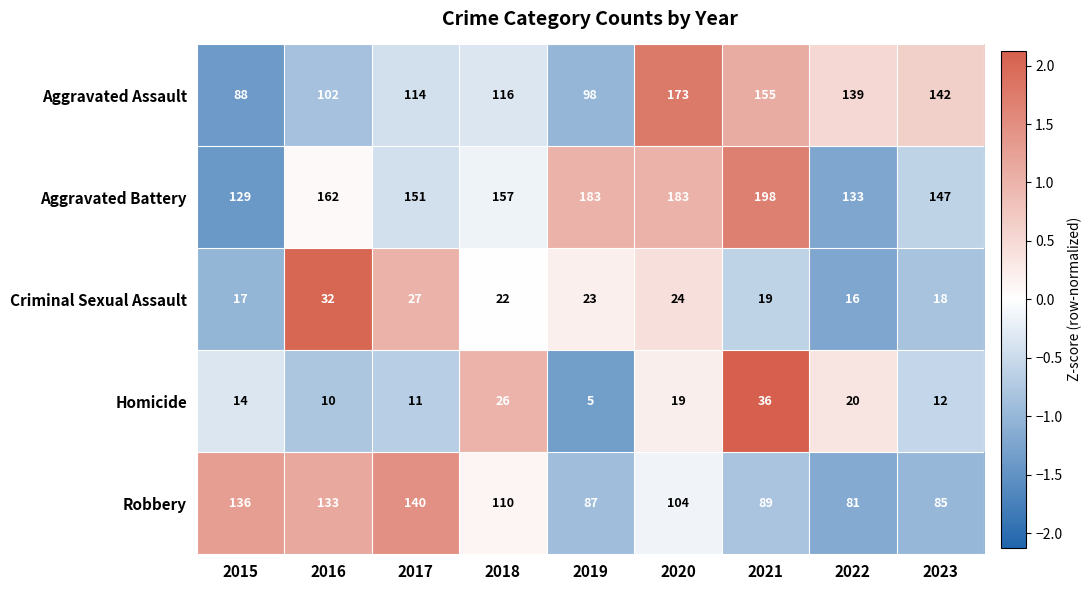

Which label corresponds to the smallest value in the chart?

2019